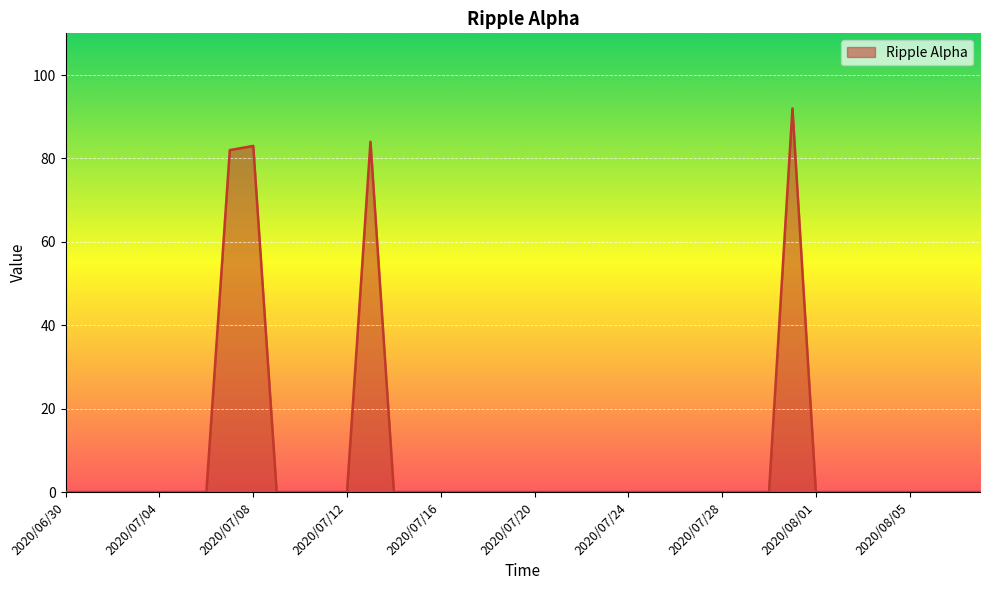

What is the maximum value shown in the chart?

92